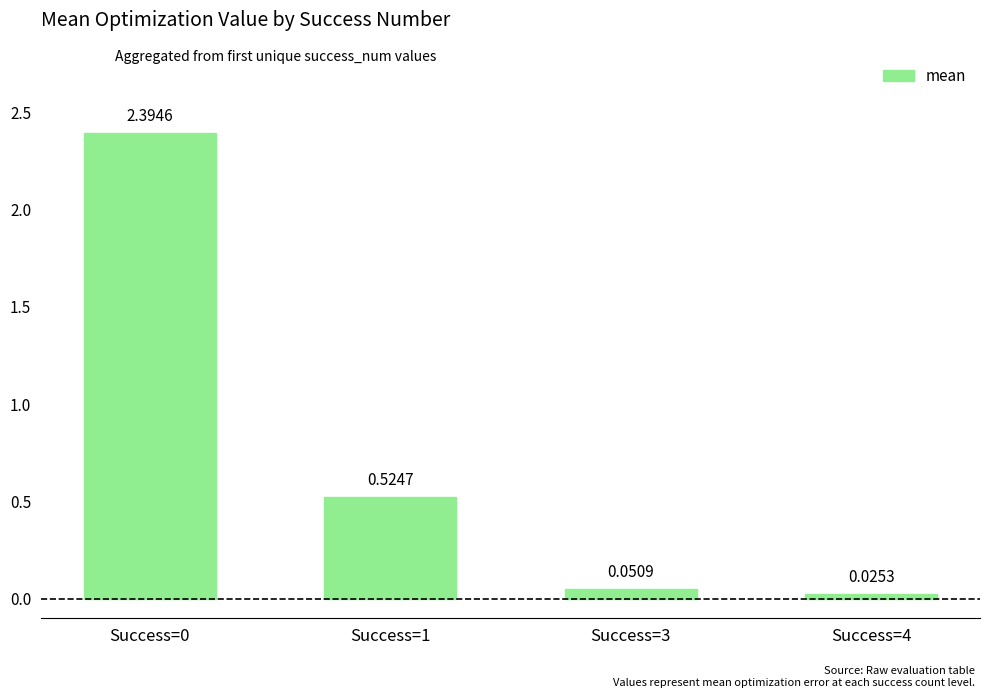

What is the change in value from Success=0 to Success=4?

-2.4